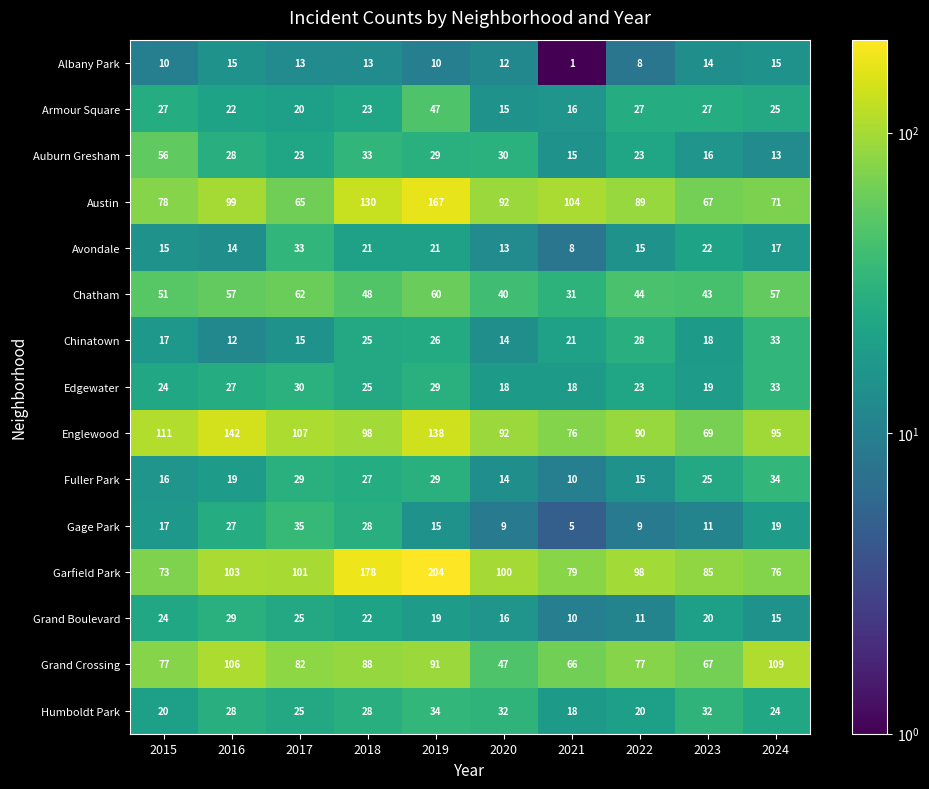

How many data points in Austin are less than 92?

5